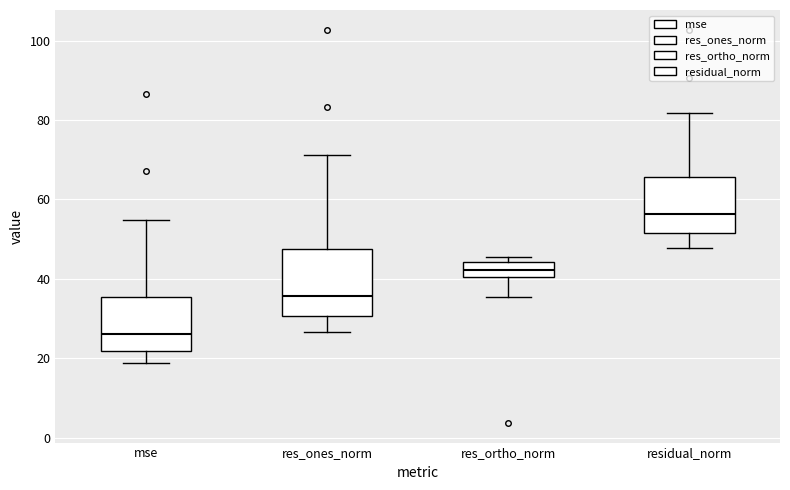

Where does the median line of the box for res_ones_norm sit on the y-axis? The values are not printed on the chart, so give them approximately, as read against the axis.

36